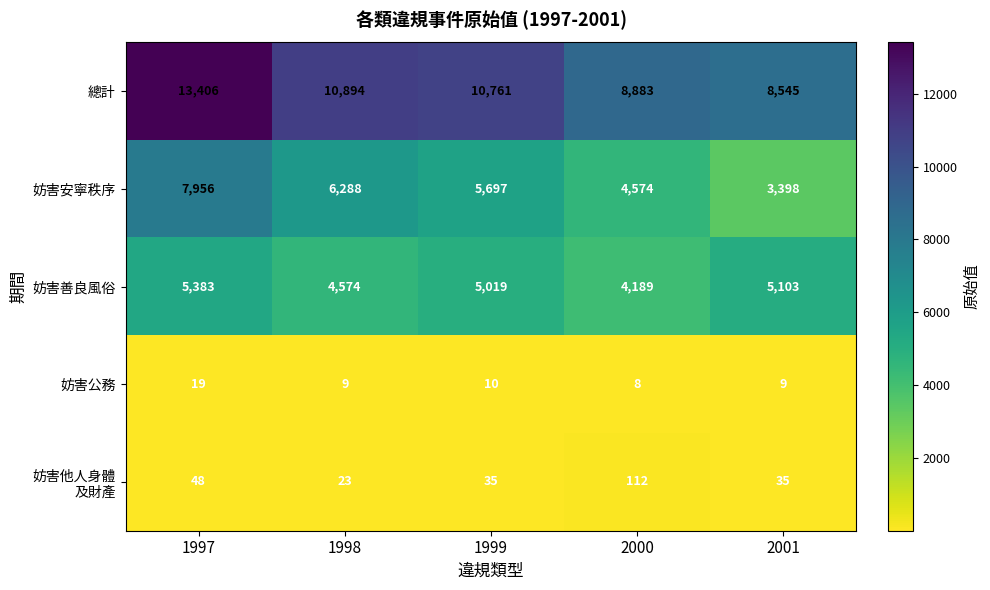

What is the maximum value shown in the chart?

13406